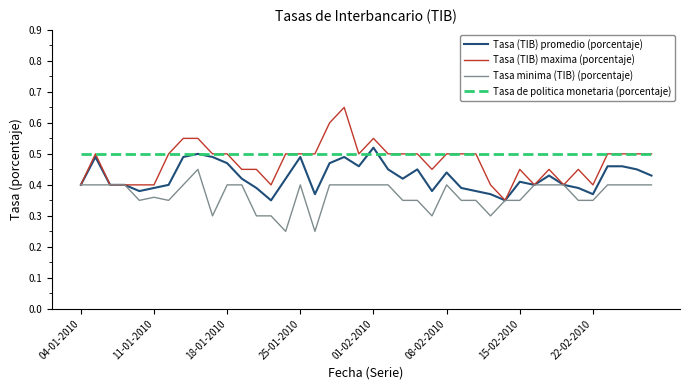

Which series has the widest spread of values?

Tasa (TIB) maxima (porcentaje)